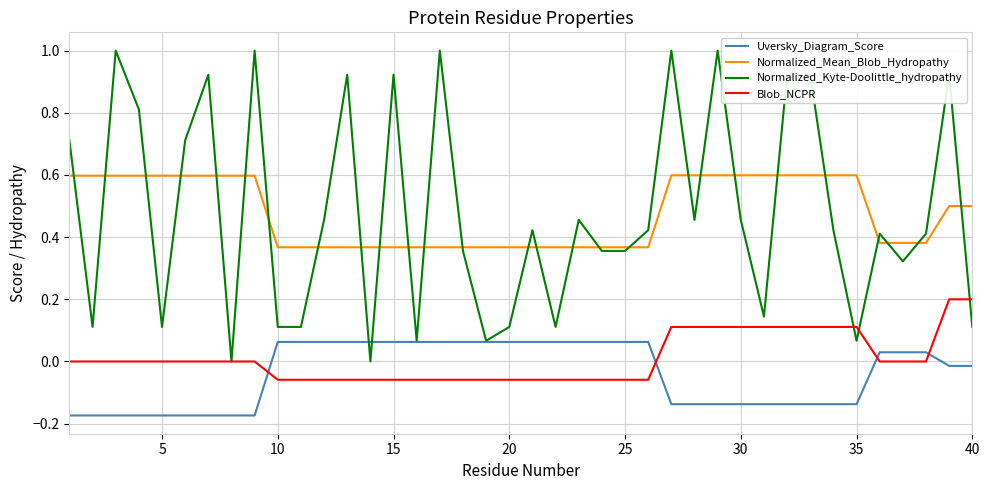

How many Blob_NCPR values are between 0 and 1?

23